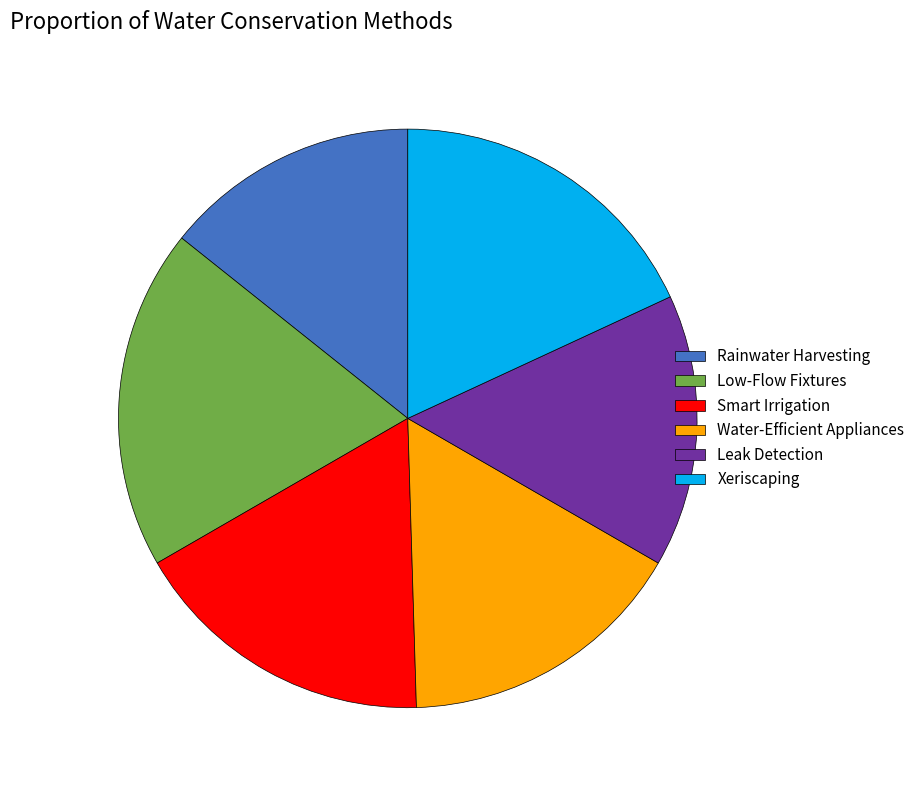

Count the number of slices in the pie.

6